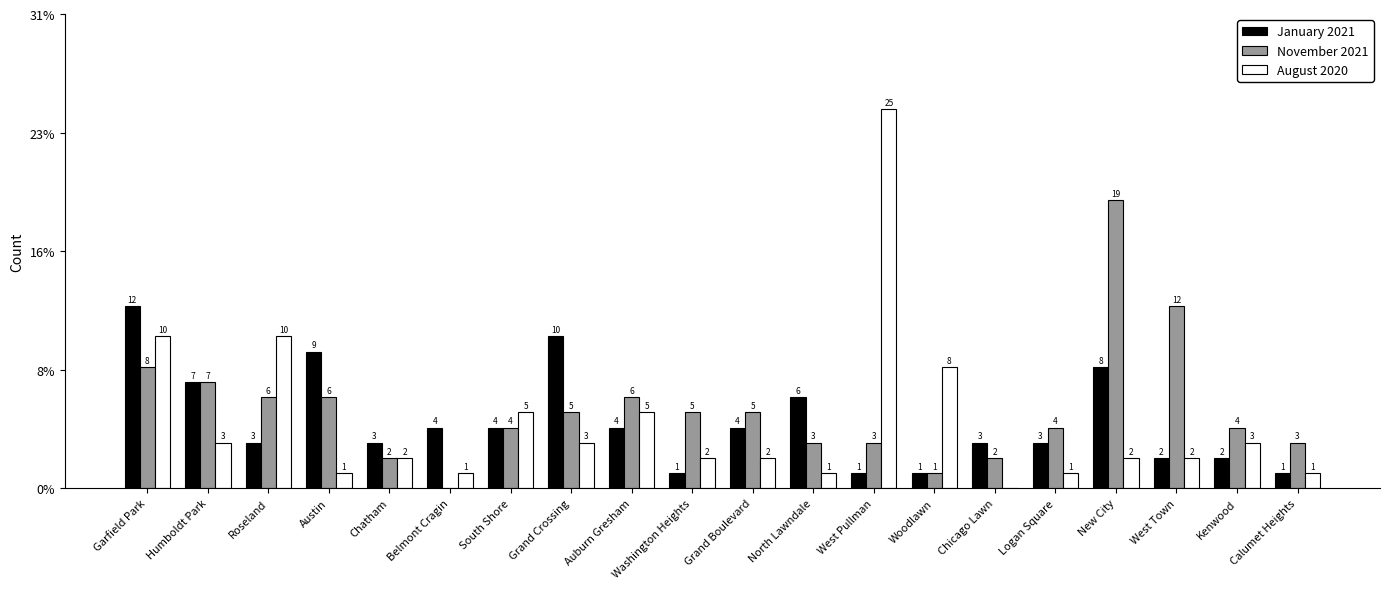

The January 2021 series shows 2 at Logan Square. True or false?

False